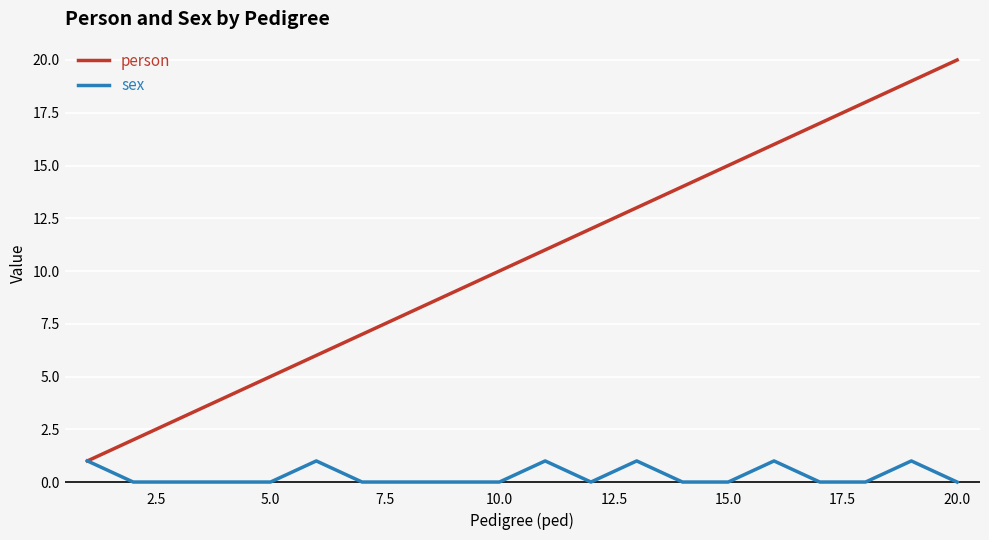

Which series has the largest total across all categories?

person